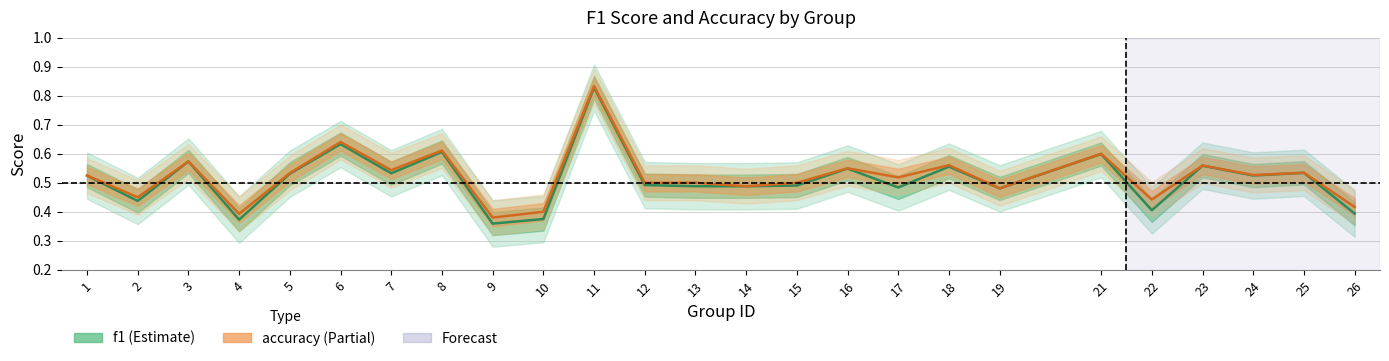

The value of f1 at 5 is 0.1. True or false?

False